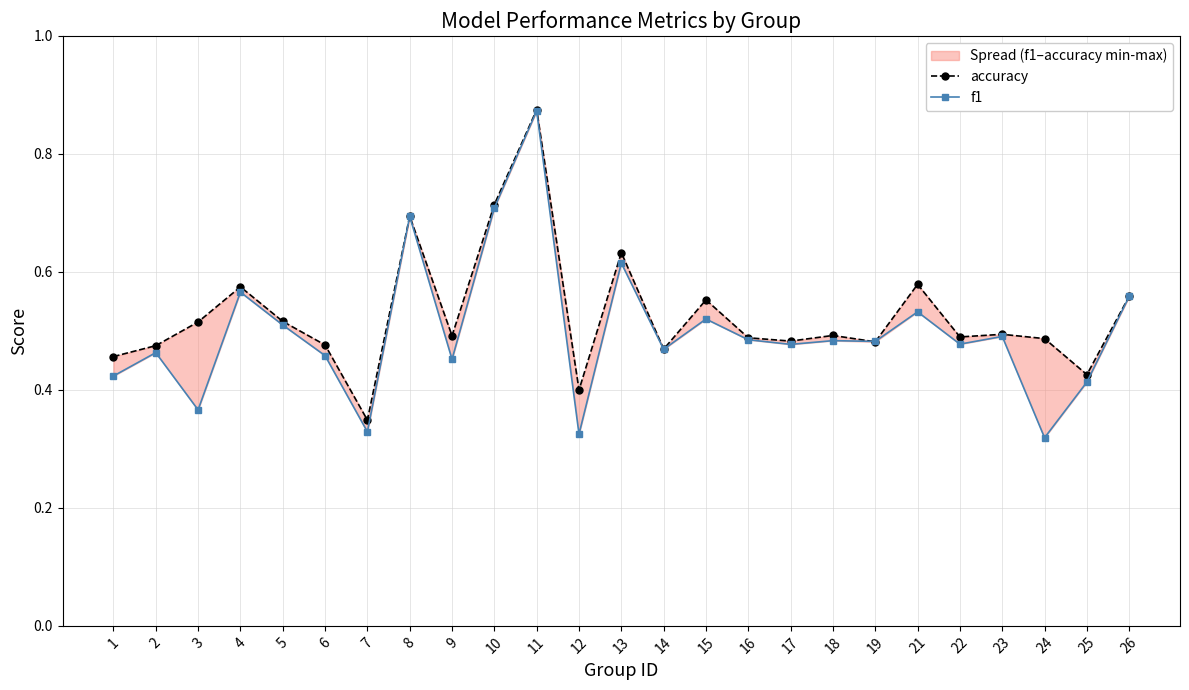

What is the value of the f1 point at the 5th from the left?

0.5